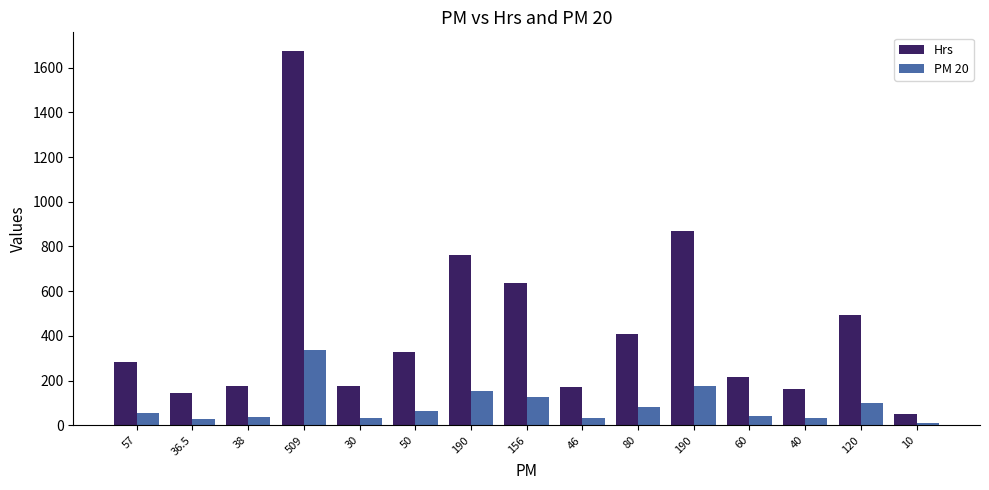

List the series in order of their overall mean, lowest first.

PM 20, Hrs